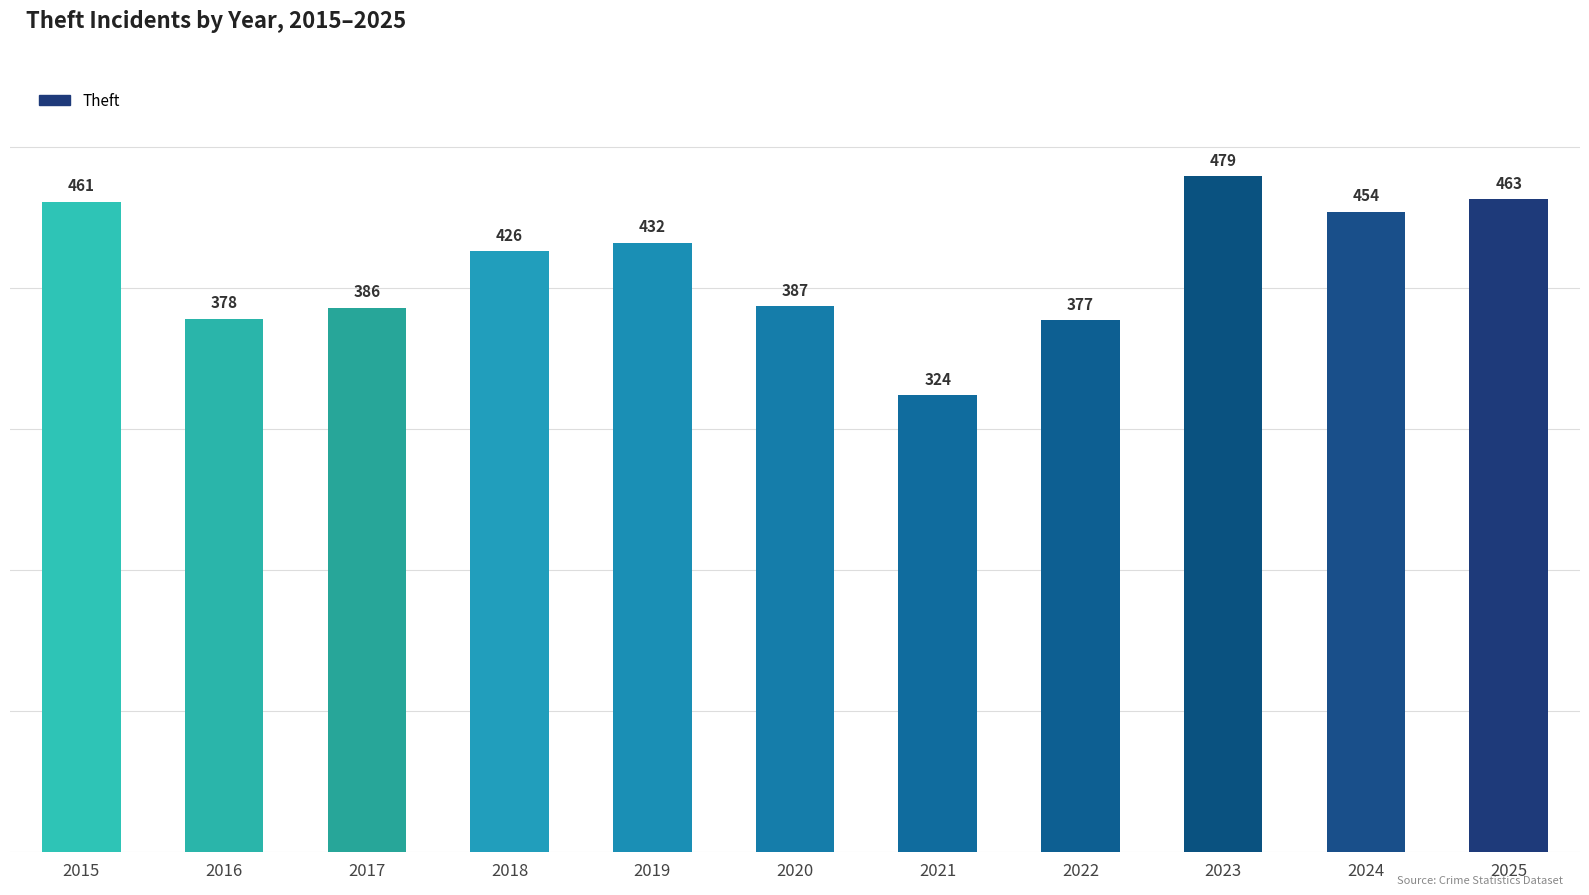

Reading left to right, list all the values displayed in this chart.

2015=461	2016=378	2017=386	2018=426	2019=432	2020=387	2021=324	2022=377	2023=479	2024=454	2025=463